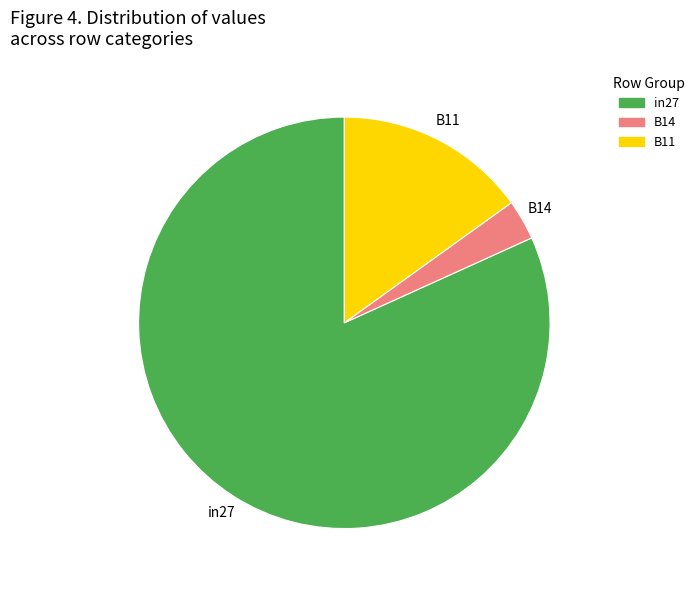

Do B14 and B11 together represent more than half of the pie?

No